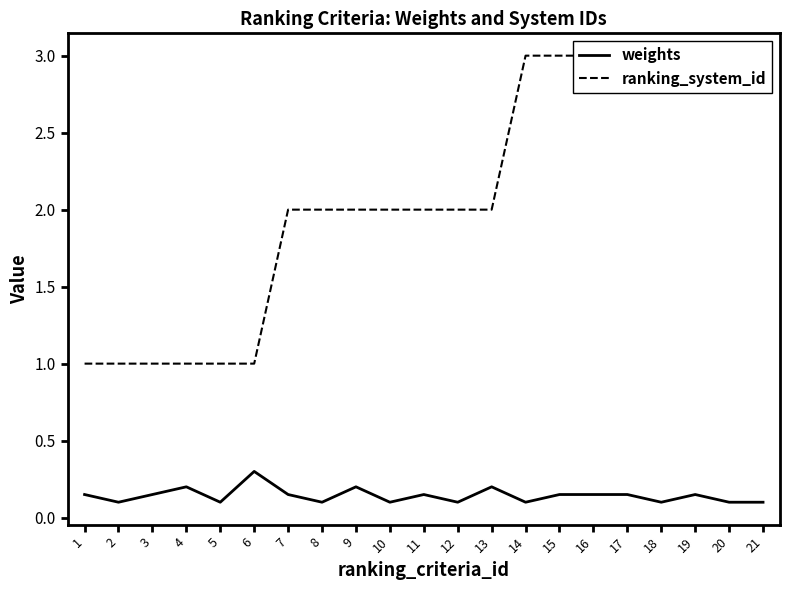

True or false: weights and ranking_system_id intersect in this chart.

False